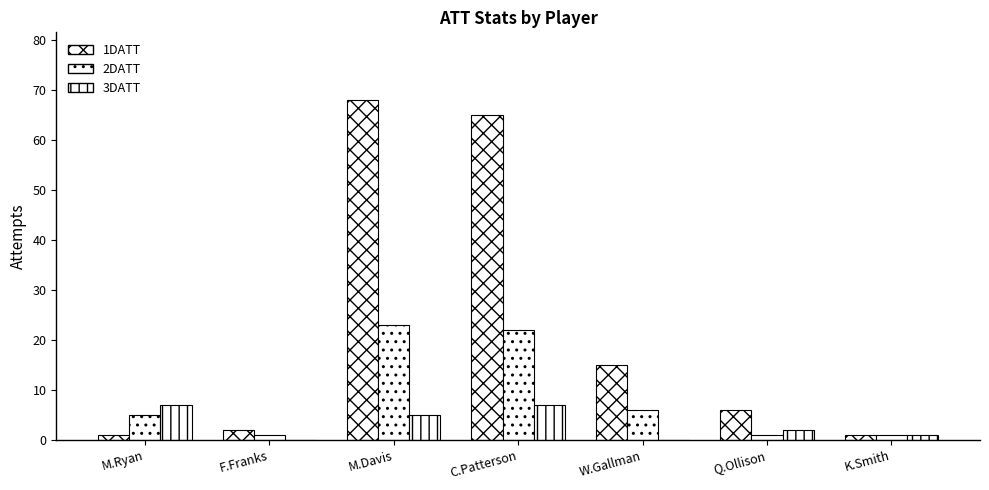

List the series in order of their peak value, highest first.

1DATT, 2DATT, 3DATT